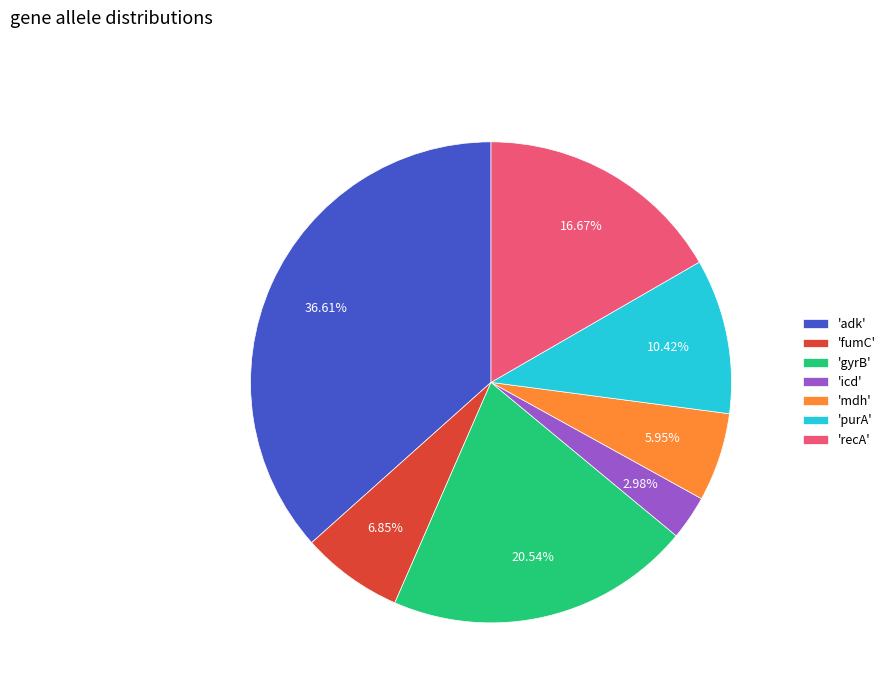

Rank the categories by value from highest to lowest.

'adk', 'gyrB', 'recA', 'purA', 'fumC', 'mdh', 'icd'